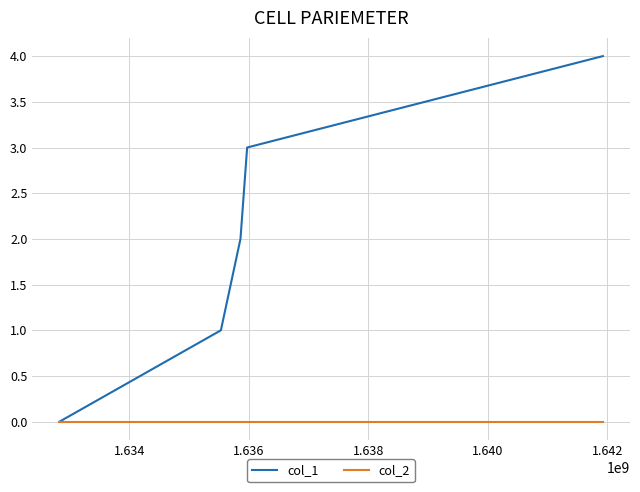

Which series has the largest total across all categories?

col_1